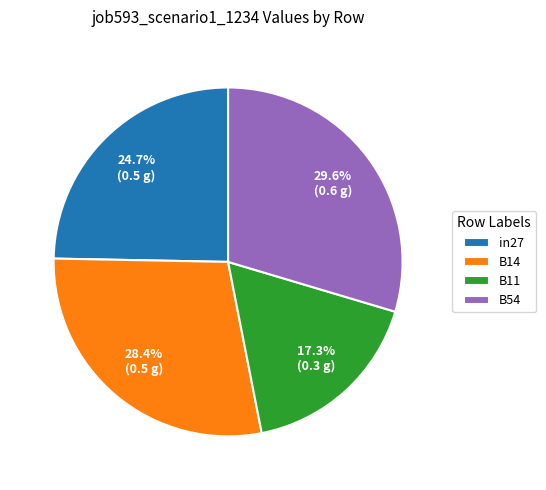

To the nearest percent, what is the difference between the B14 and B54 slice percentages?

1%